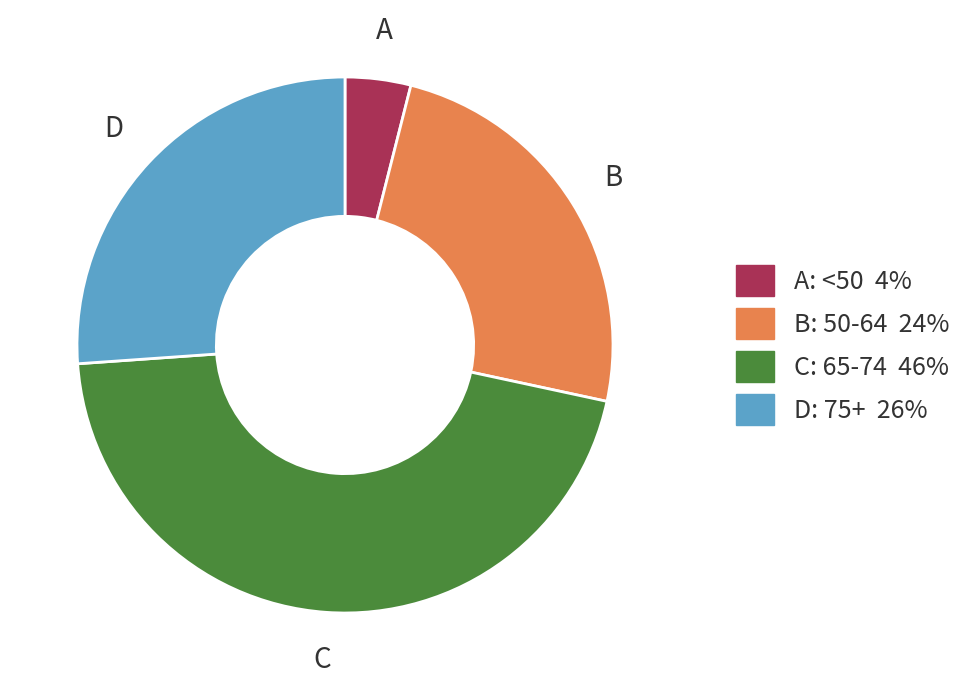

Is there a majority slice in this chart?

No